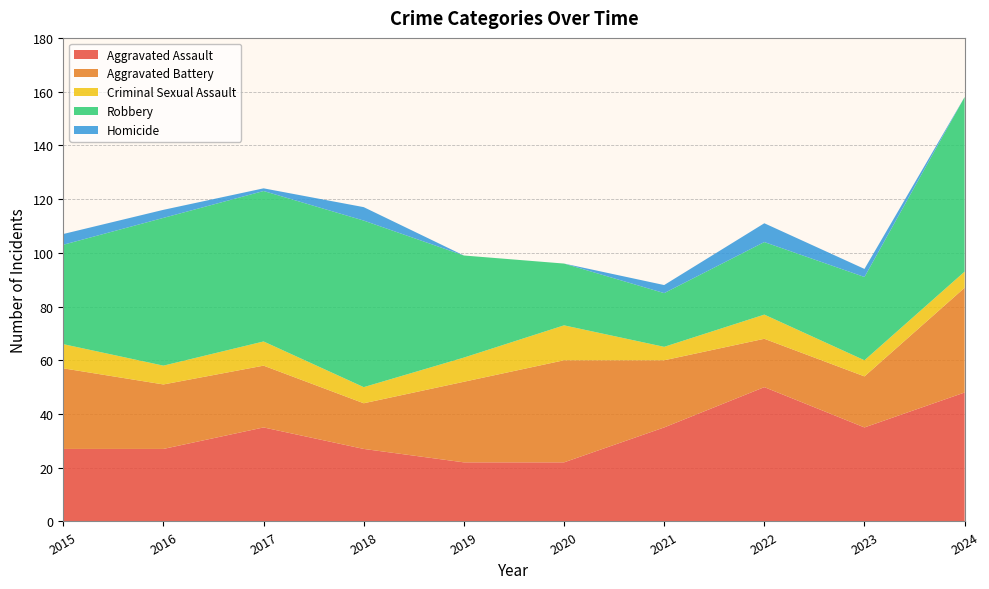

Reading right to left, transcribe all the data shown in this chart.

Aggravated Assault: 2024=48	2023=35	2022=50	2021=35	2020=22	2019=22	2018=27	2017=35	2016=27	2015=27
Aggravated Battery: 2024=39	2023=19	2022=18	2021=25	2020=38	2019=30	2018=17	2017=23	2016=24	2015=30
Criminal Sexual Assault: 2024=6	2023=6	2022=9	2021=5	2020=13	2019=9	2018=6	2017=9	2016=7	2015=9
Robbery: 2024=65	2023=31	2022=27	2021=20	2020=23	2019=38	2018=62	2017=56	2016=55	2015=37
Homicide: 2024=0	2023=3	2022=7	2021=3	2020=0	2019=0	2018=5	2017=1	2016=3	2015=4